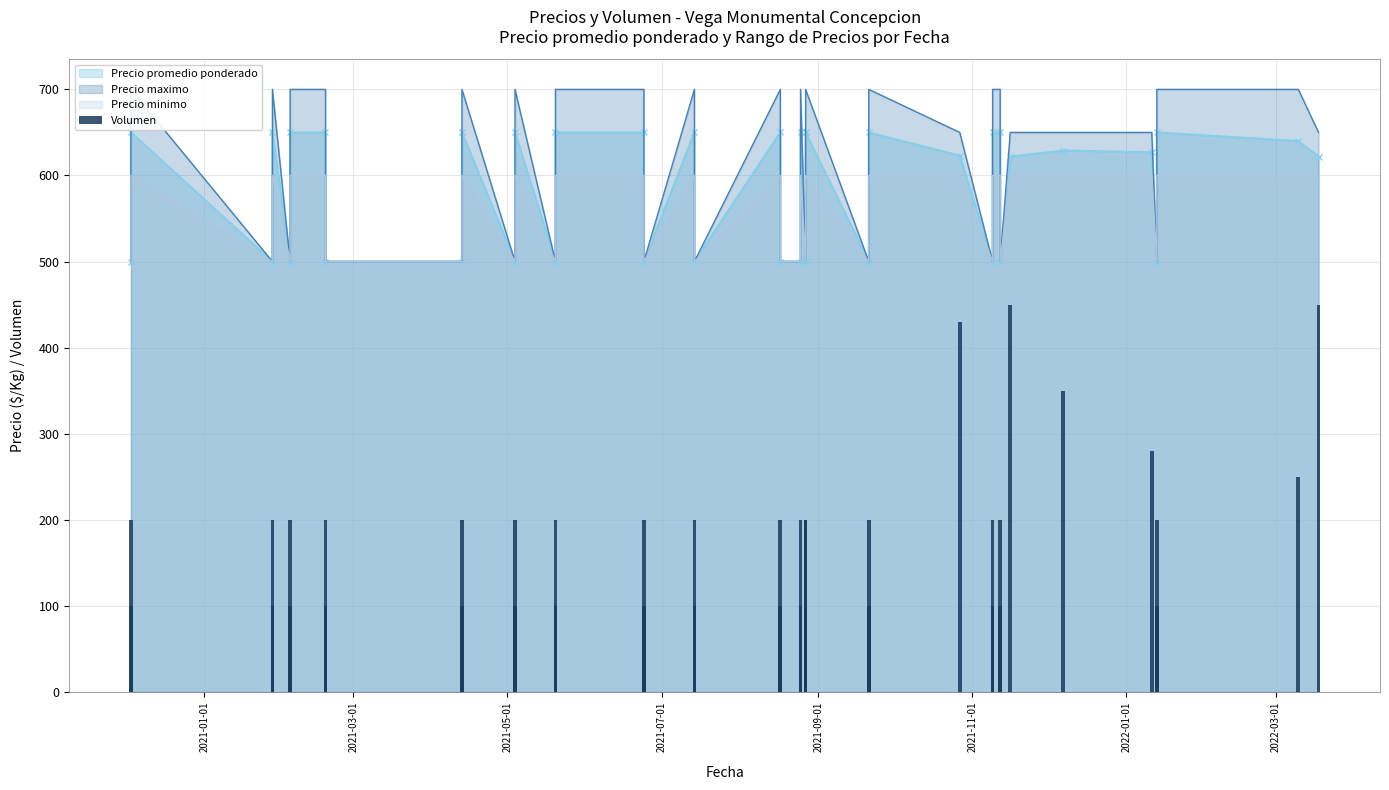

Reading left to right, list all the values displayed in this chart.

100	200	100	200	100	200	200	100	100	200	100	200	100	200	200	100	200	100	200	100	100	200	100	100	200	200	100	200	430	100	200	200	100	450	350	280	100	200	250	450